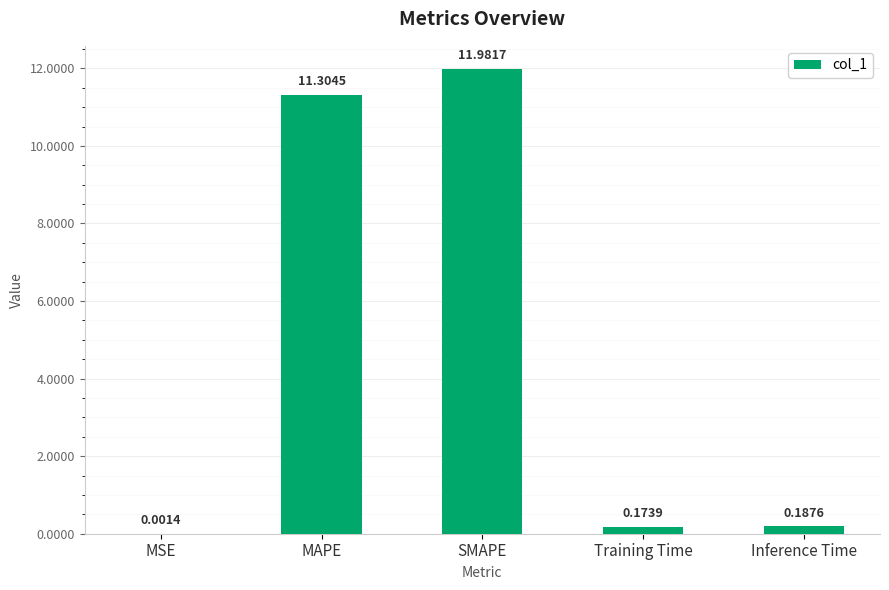

What is the sum of all values?

23.6